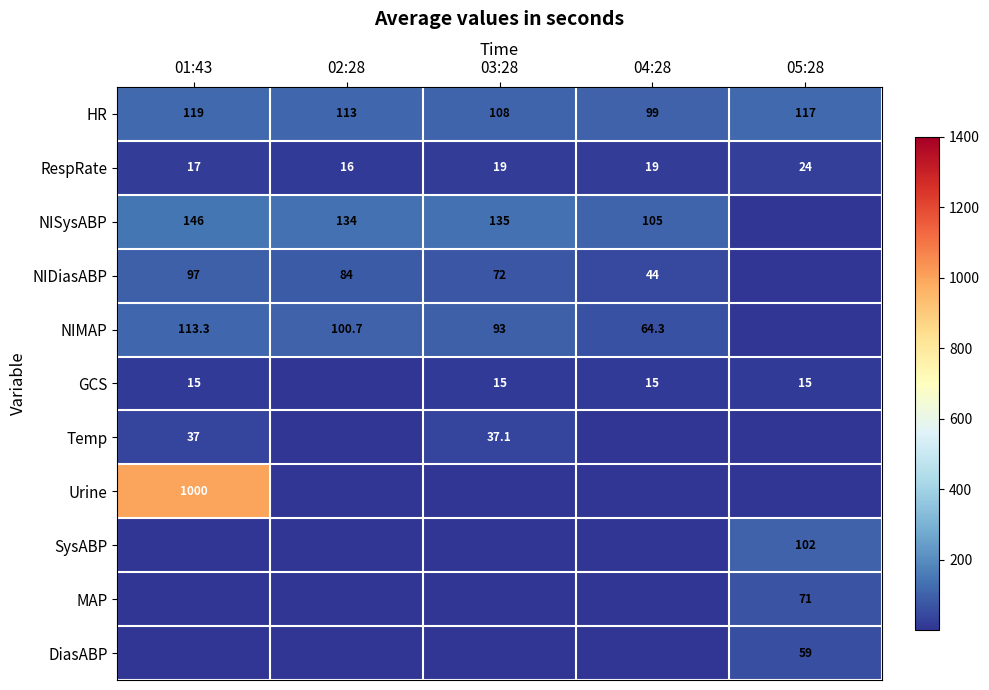

What is the difference between the maximum and minimum values in the RespRate series?

8.0